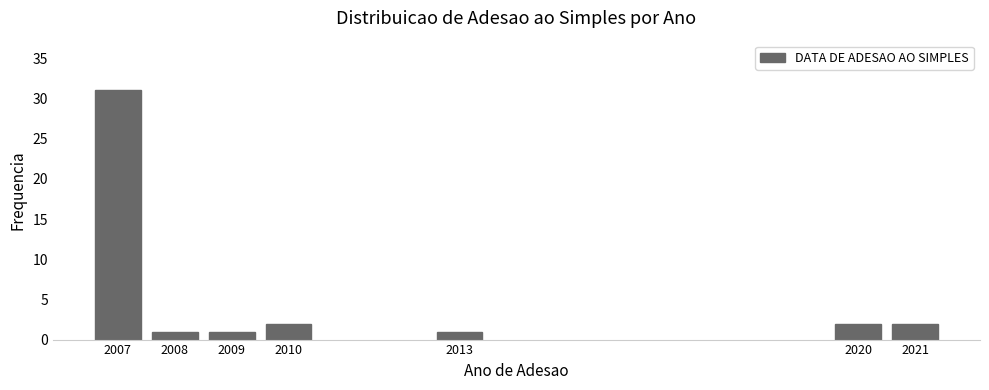

Reading right to left, extract all data points from this chart.

2	2	1	2	1	1	31